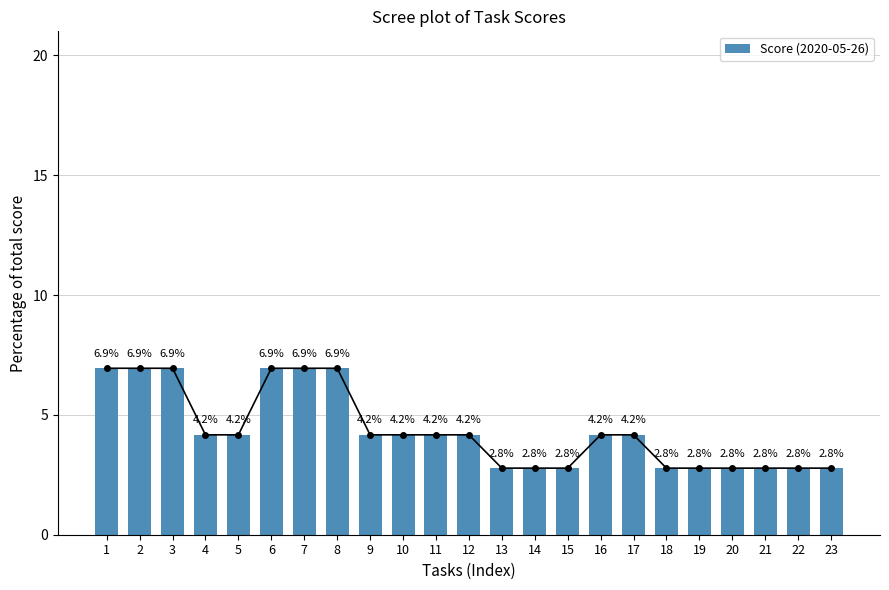

Reading left to right, what are all the values shown in this chart?

1=6.9	2=6.9	3=6.9	4=4.2	5=4.2	6=6.9	7=6.9	8=6.9	9=4.2	10=4.2	11=4.2	12=4.2	13=2.8	14=2.8	15=2.8	16=4.2	17=4.2	18=2.8	19=2.8	20=2.8	21=2.8	22=2.8	23=2.8